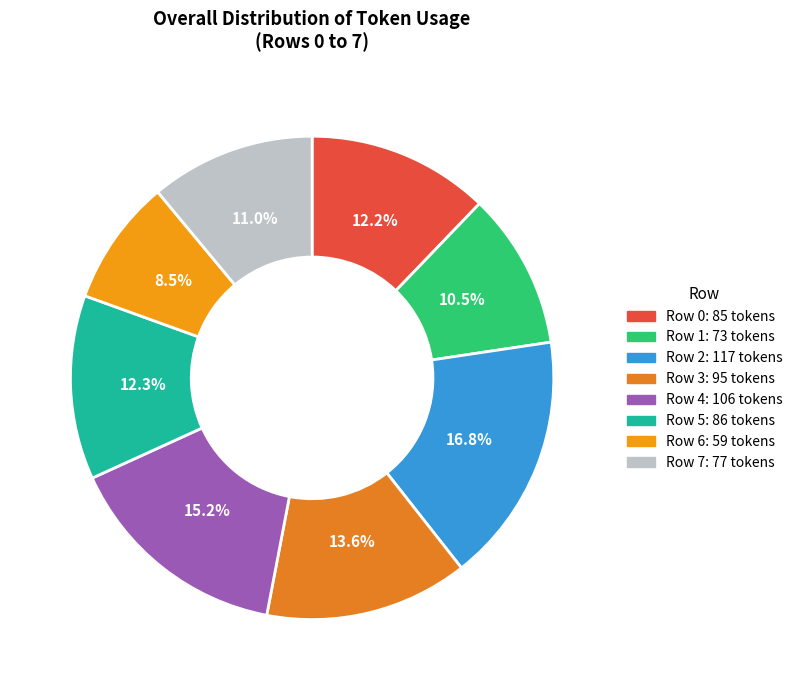

How many segments does this pie chart have?

8